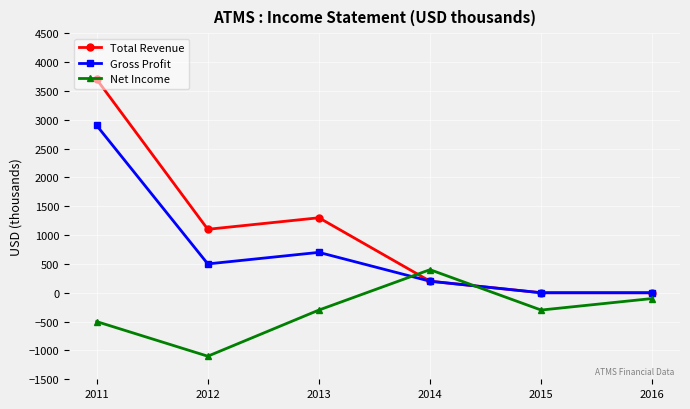

Where is Total Revenue nearest to the value 1850?

2013